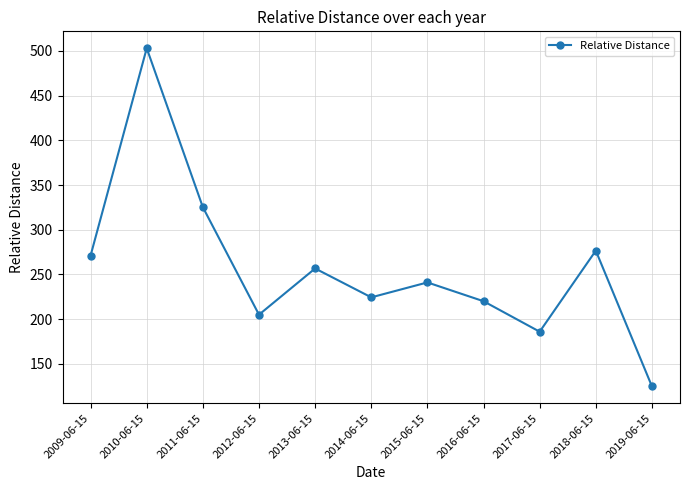

True or false: the data shows 133.4 at 2009-06-15.

False